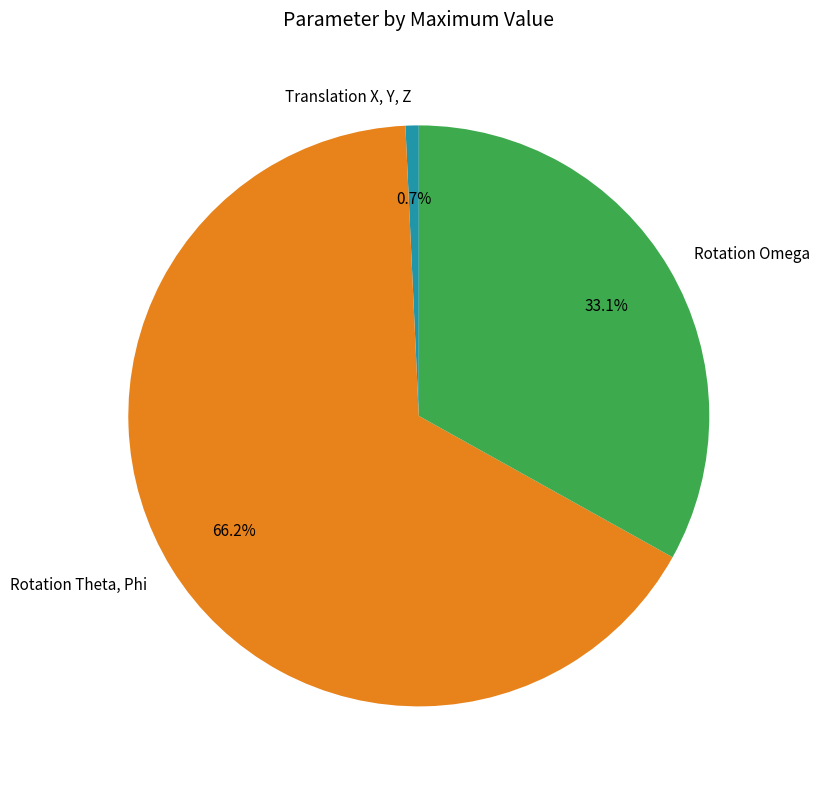

To the nearest percent, what portion does Translation X, Y, Z represent?

1%